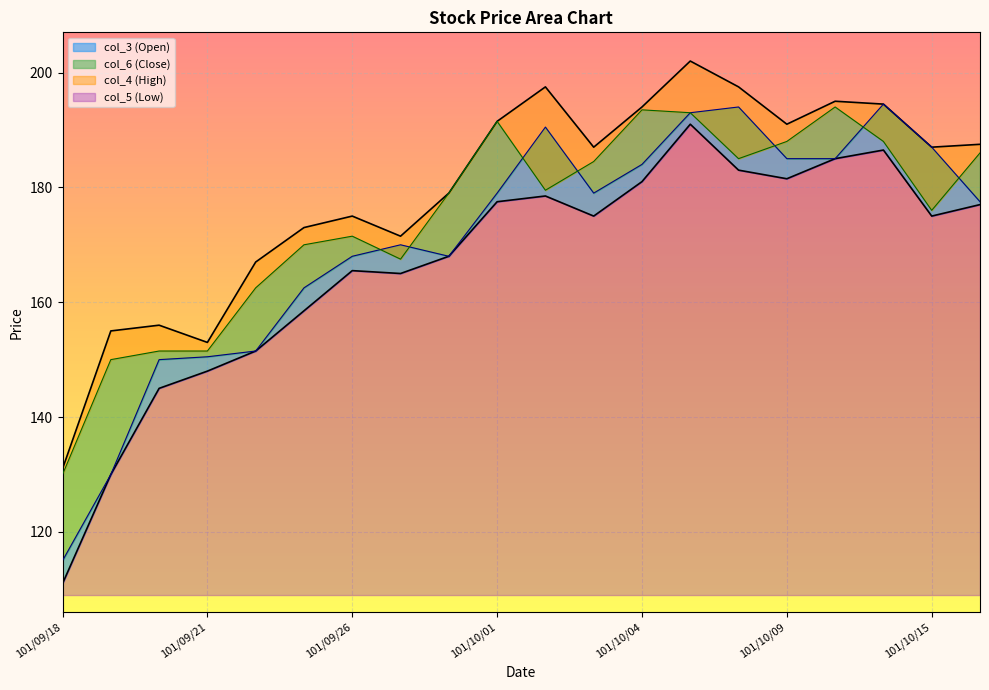

What is the label of the 17th point from the right?

101/09/21